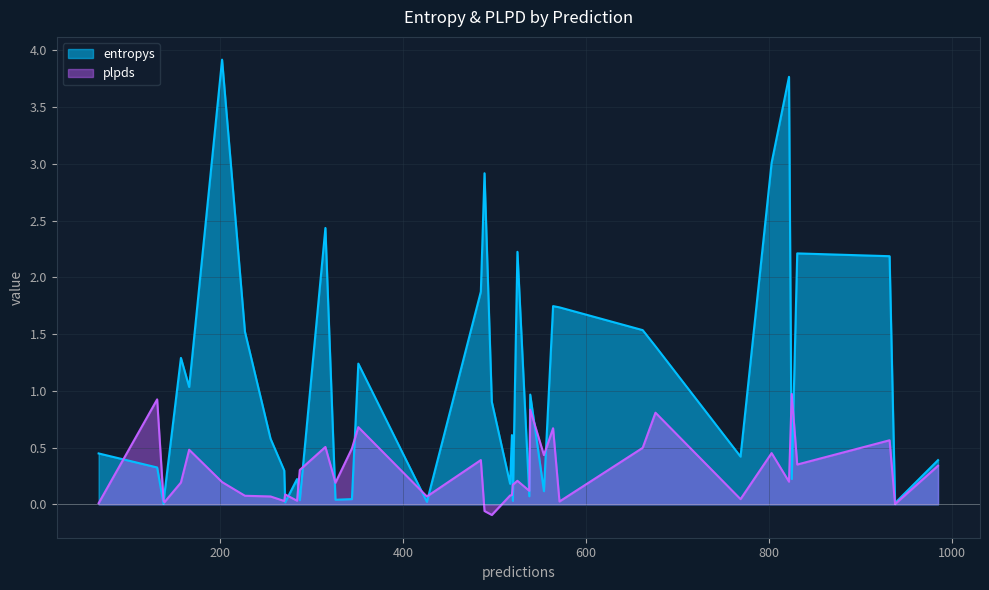

What is the difference between the maximum and second lowest values in the plpds series?

1.0